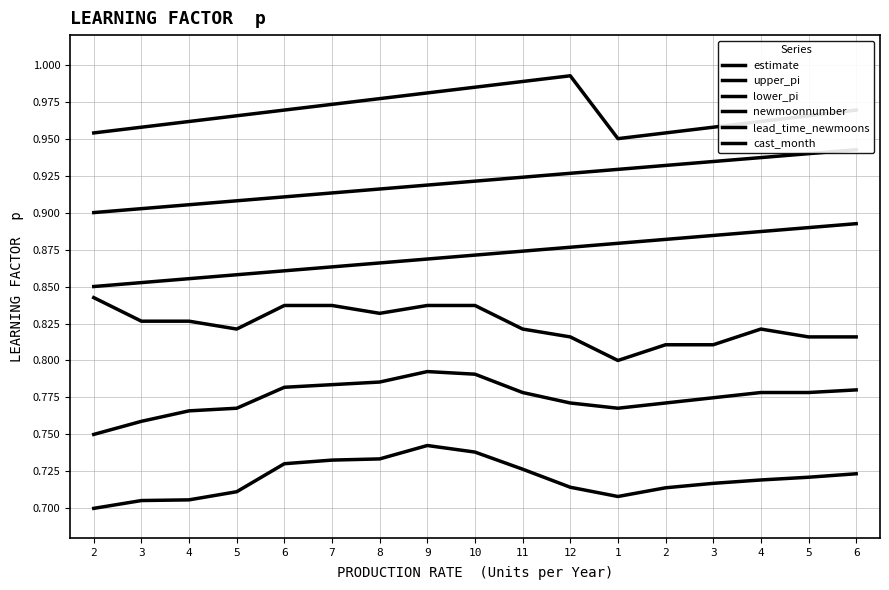

True or false: cast_month and upper_pi cross at least once.

False